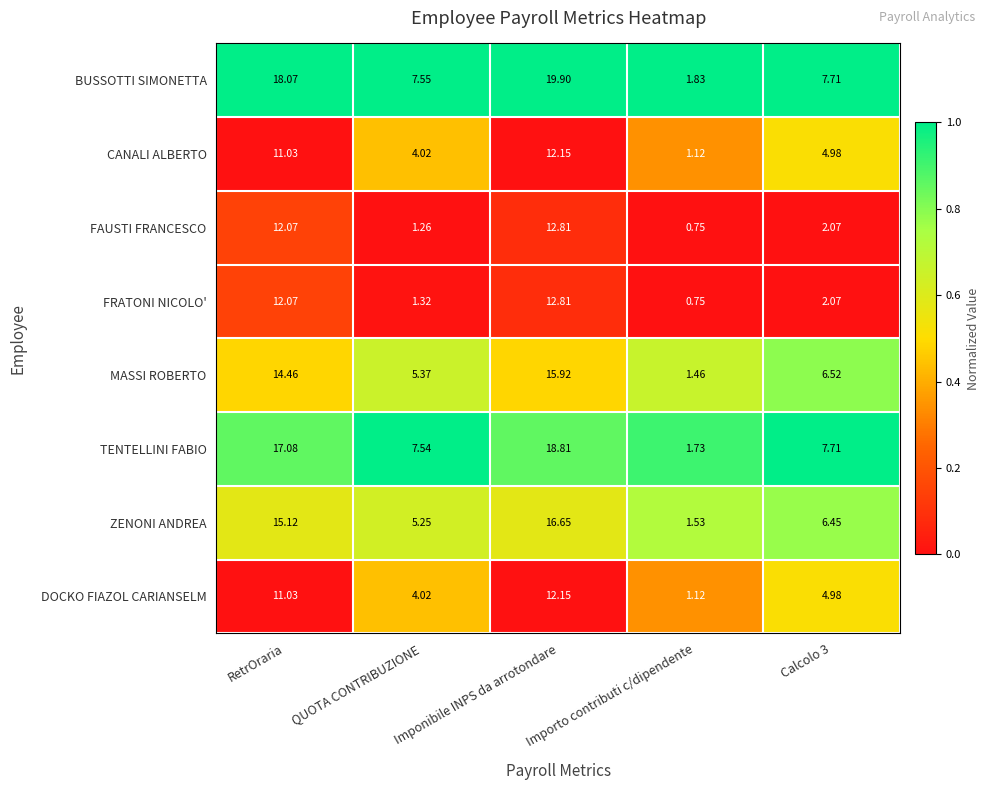

Is the value of MASSI ROBERTO at Imponibile INPS da arrotondare greater than the value of FRATONI NICOLO' at Calcolo 3?

Yes